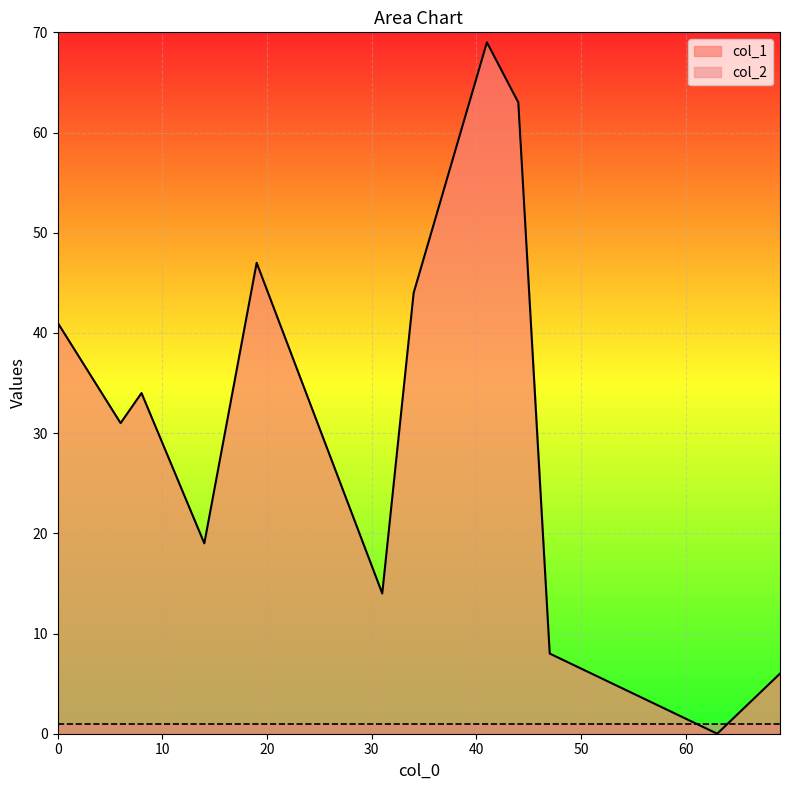

After their last crossing, which series has the higher values: col_1 or col_2?

col_1